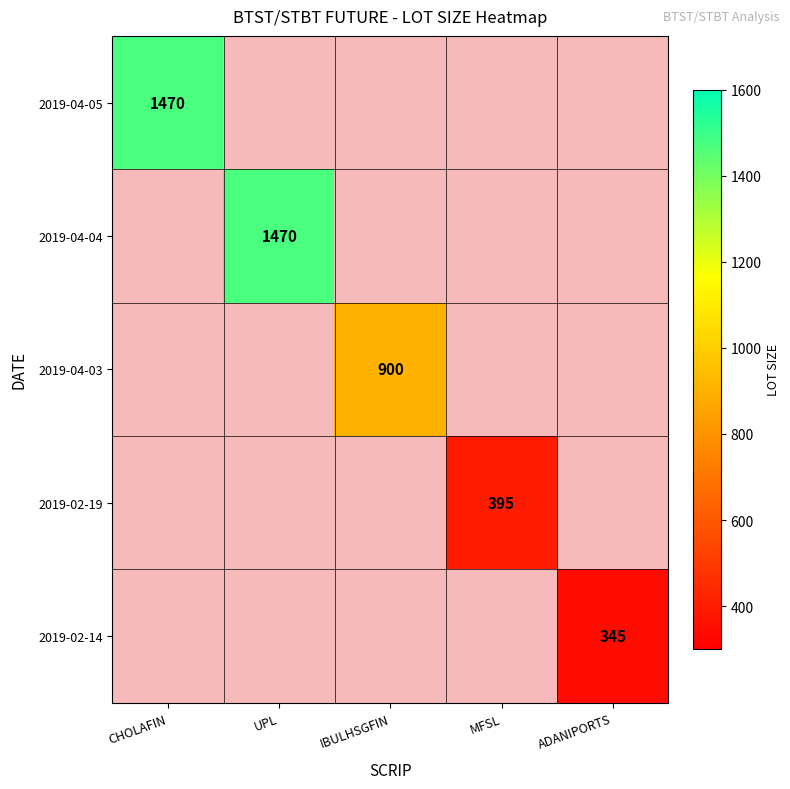

Is it true that 2019-04-05 equals 1470 at CHOLAFIN?

True